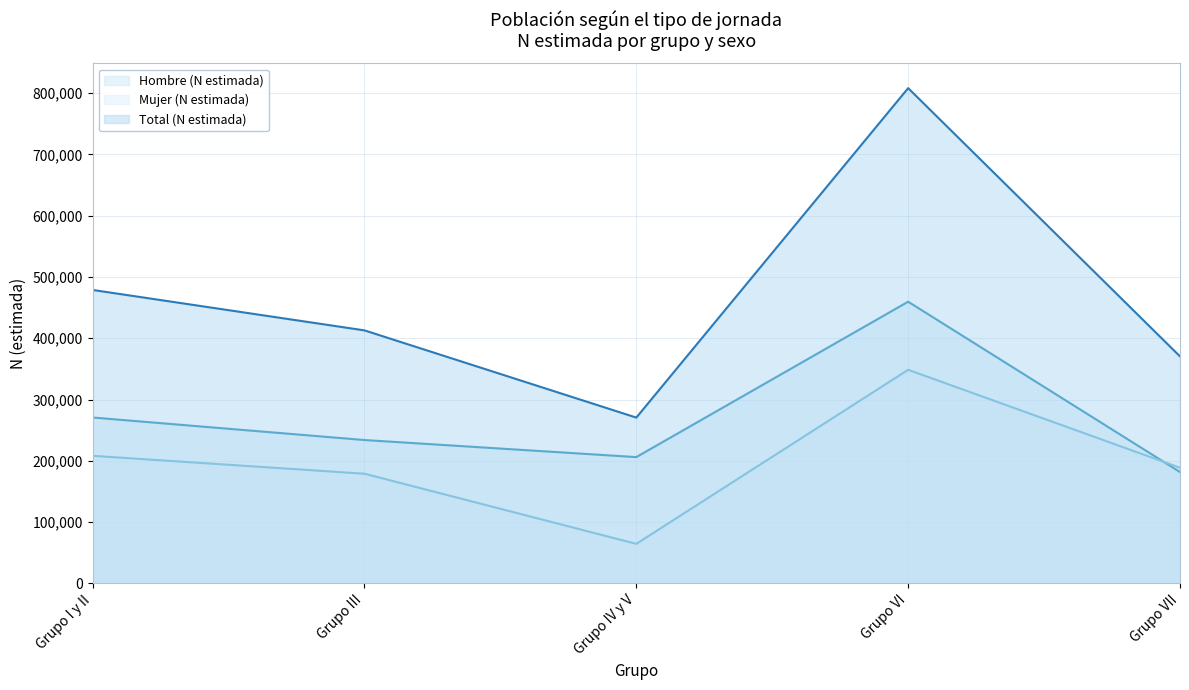

Which series ends up on top after the final intersection of Mujer (N estimada) (line) and Hombre (N estimada) (line)?

Mujer (N estimada) (line)